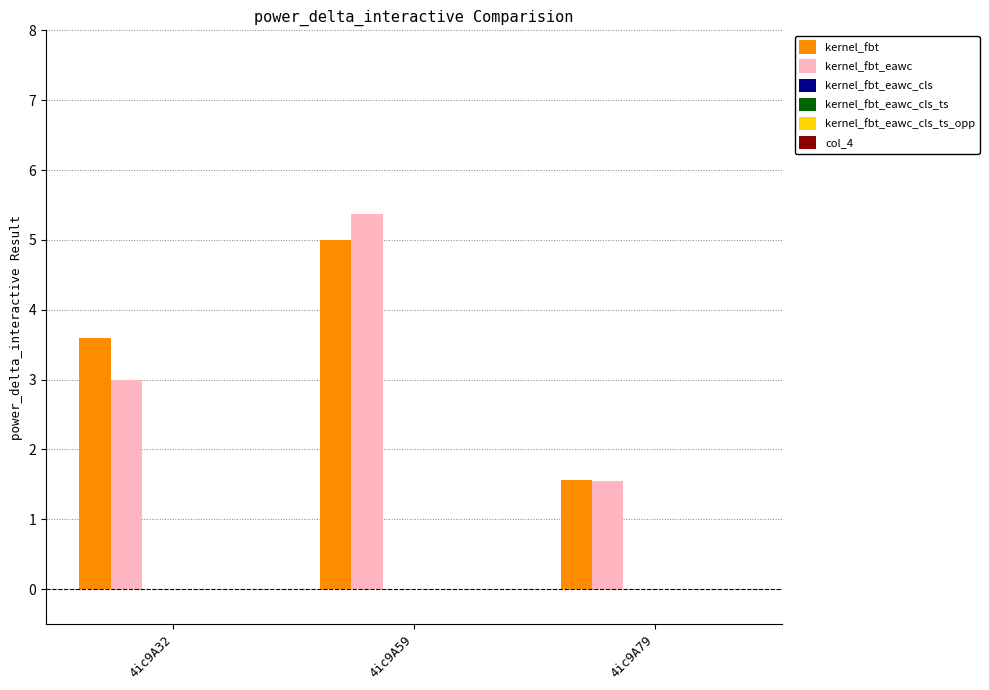

Which series has the largest range (max minus min)?

kernel_fbt_eawc